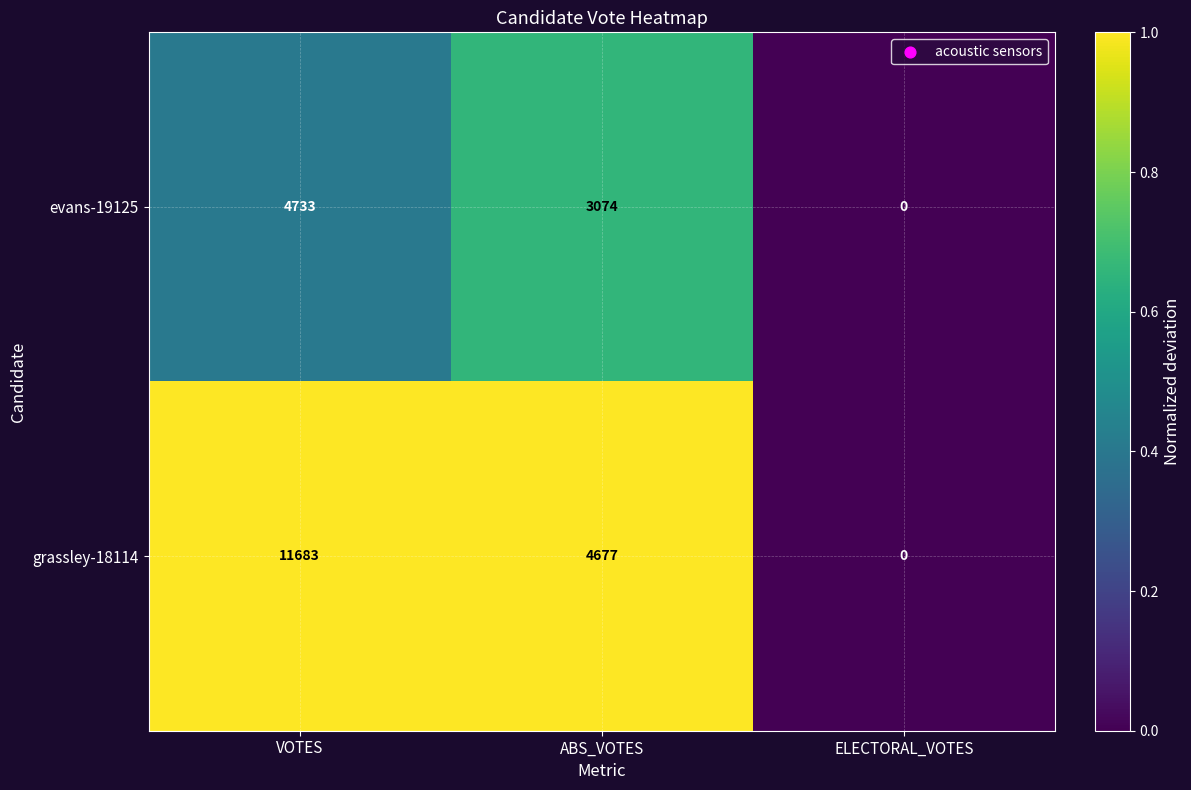

At which label is evans-19125 closest to 2366?

ABS_VOTES